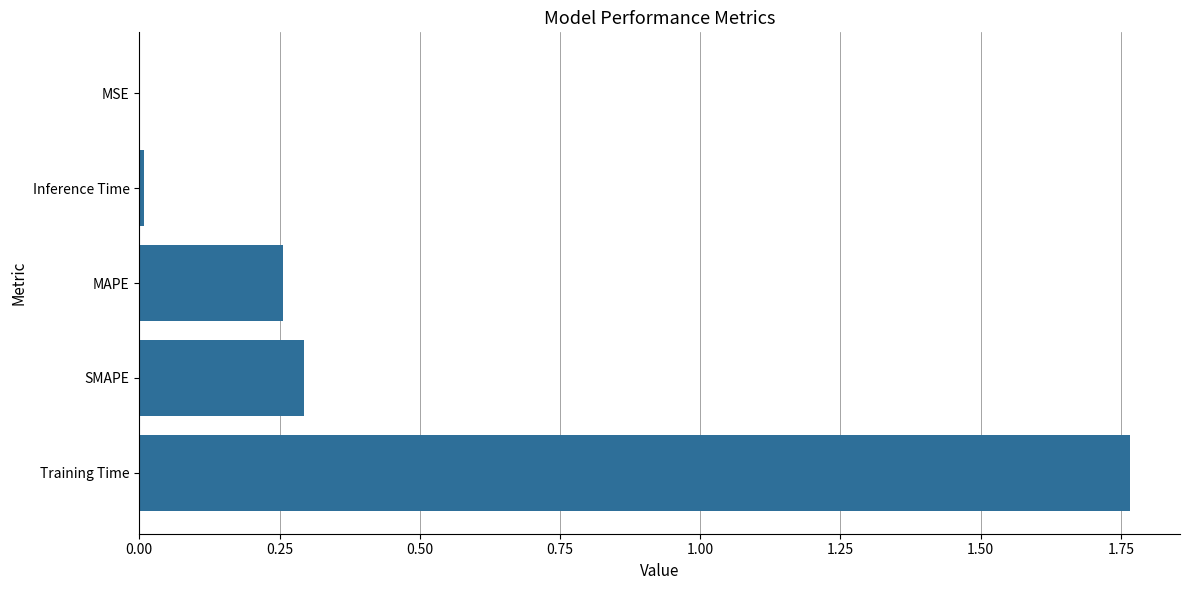

What is the sum of all values?

2.3